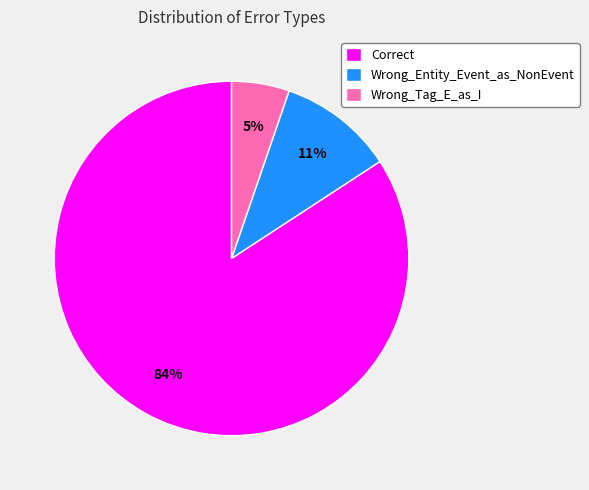

The Wrong_Tag_E_as_I slice represents 13% of the pie. True or false?

False